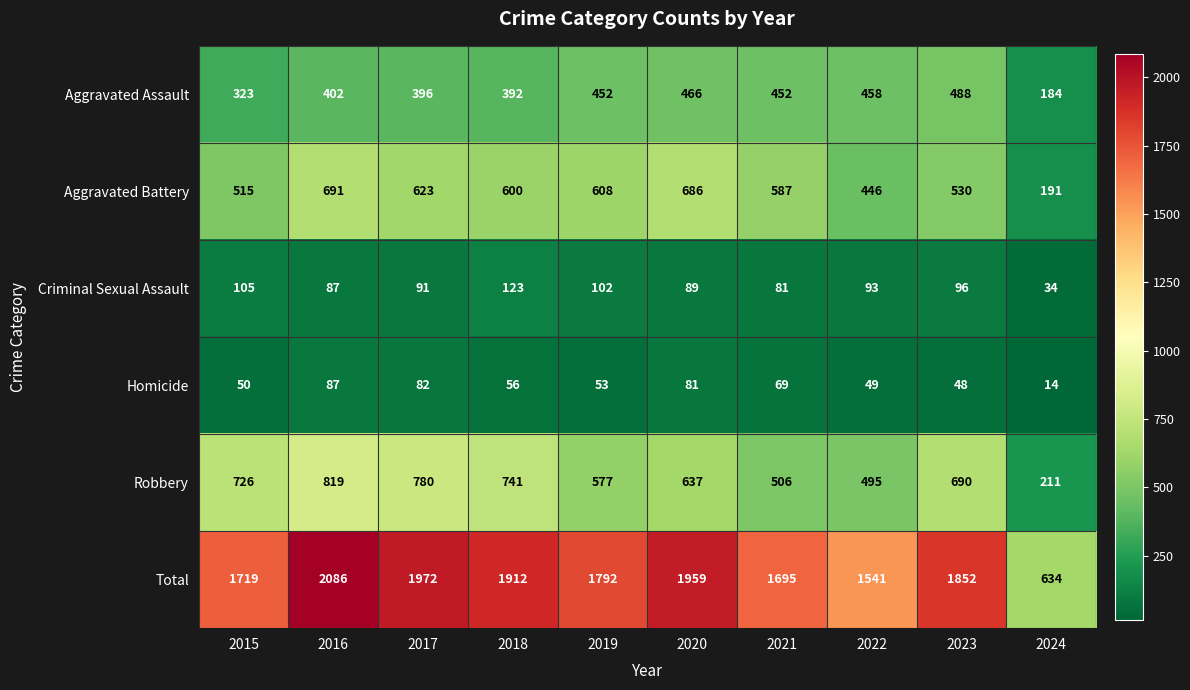

List the series in order of their peak value, highest first.

Total, Robbery, Aggravated Battery, Aggravated Assault, Criminal Sexual Assault, Homicide